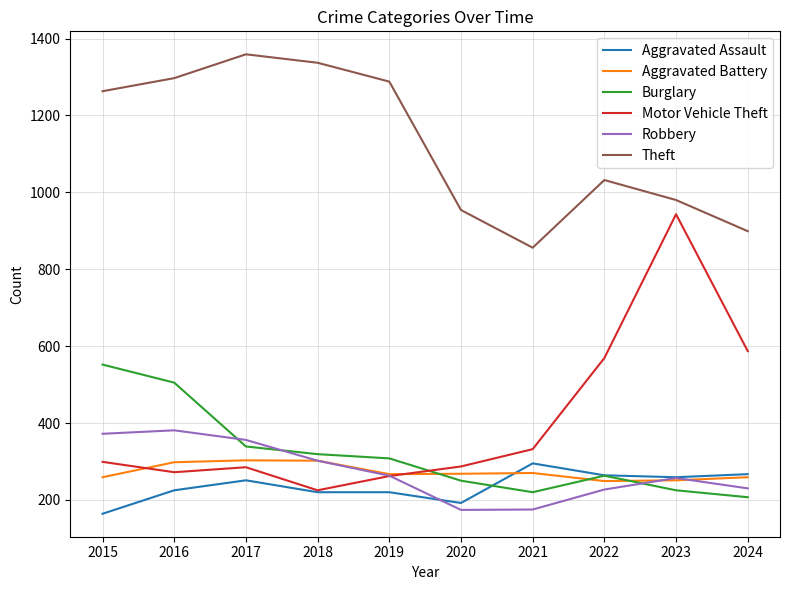

Which series changed the most between 2015 and 2021?

Theft